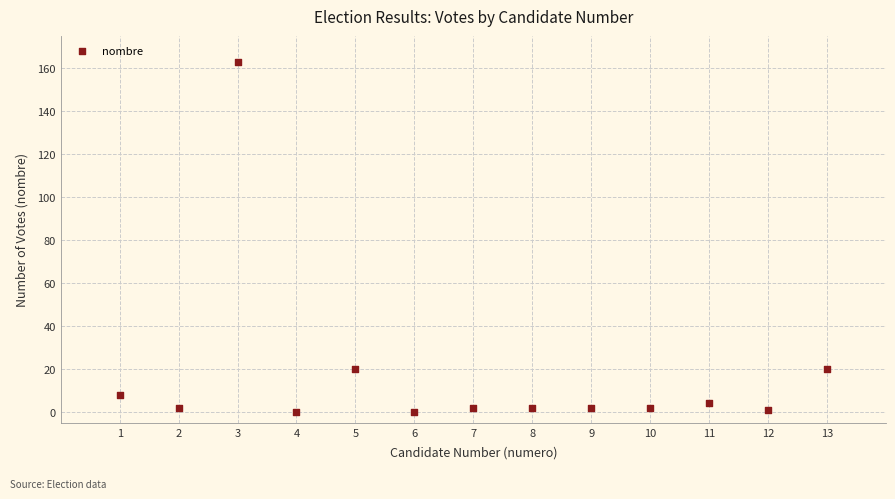

What is the range of Y values (max minus min)?

163